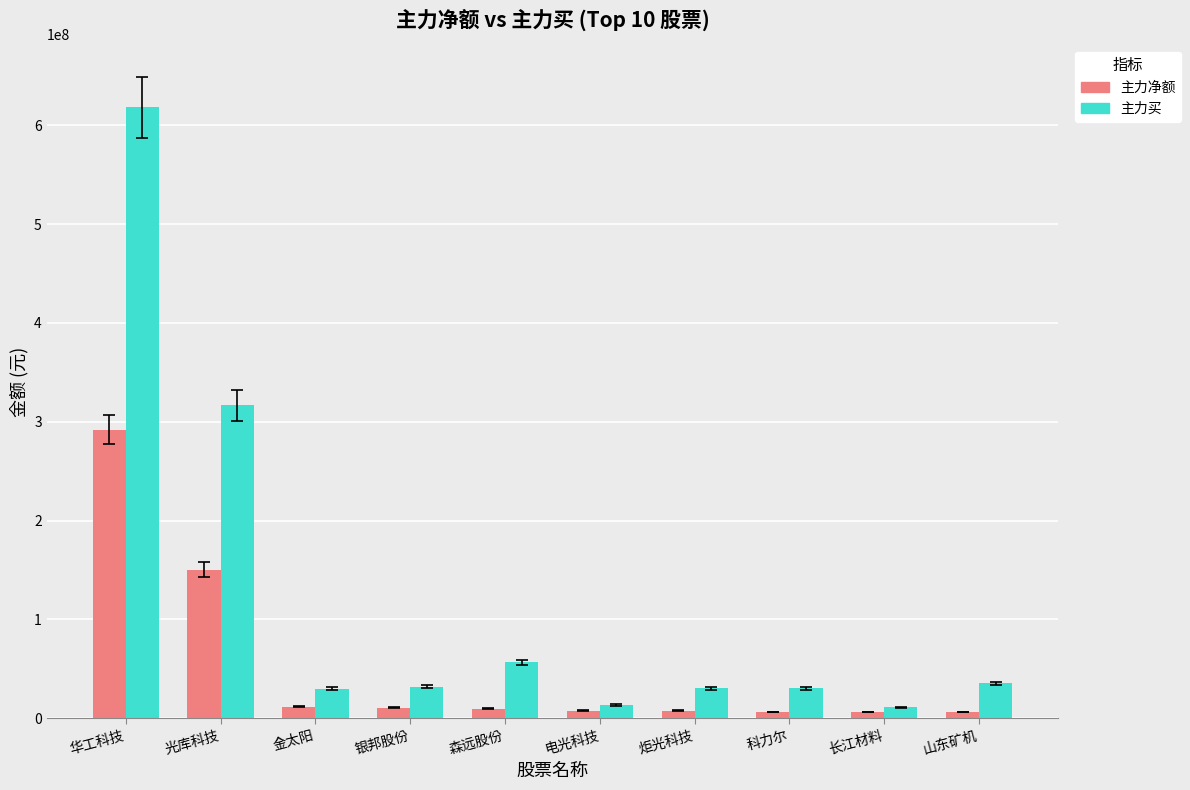

Is the value of 主力买 at 科力尔 greater than the value of 主力净额 at 光库科技?

No